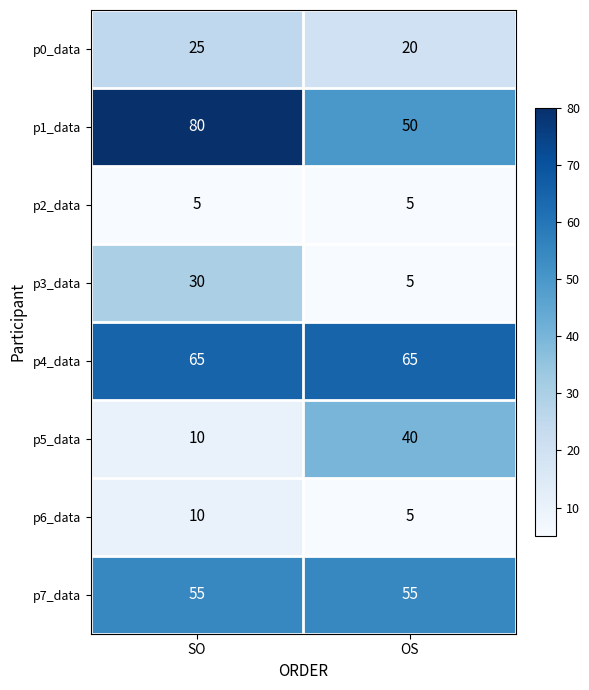

At which category is the sum across all series the highest?

SO